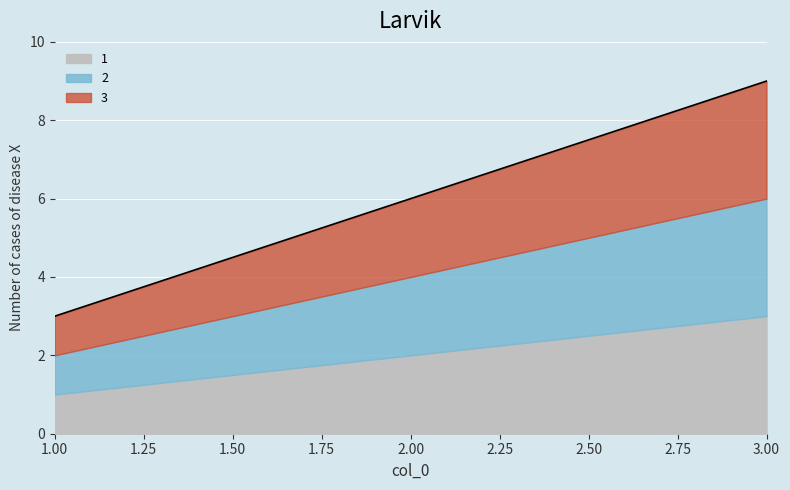

What is the greatest value displayed?

9